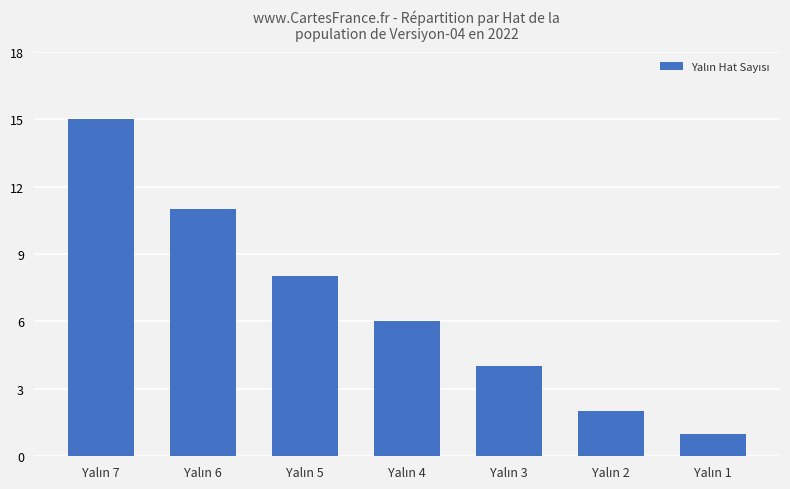

What is the average value?

7